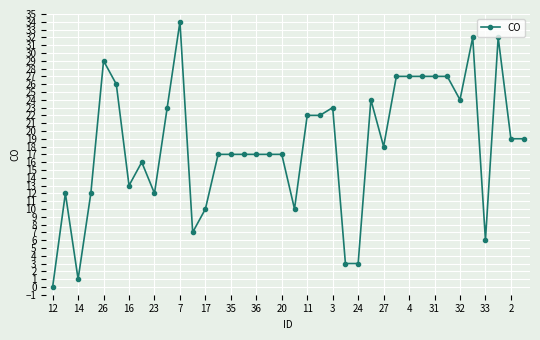

What is the average value?

18